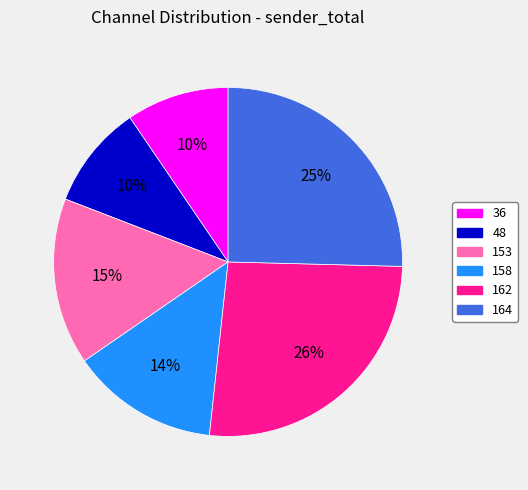

Is it true that 158 is 2% of the pie?

False